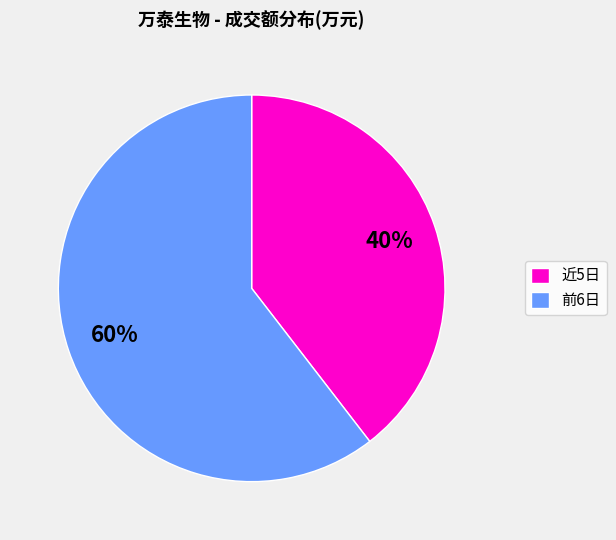

To the nearest percent, what percentage of the pie is 前6日?

60%